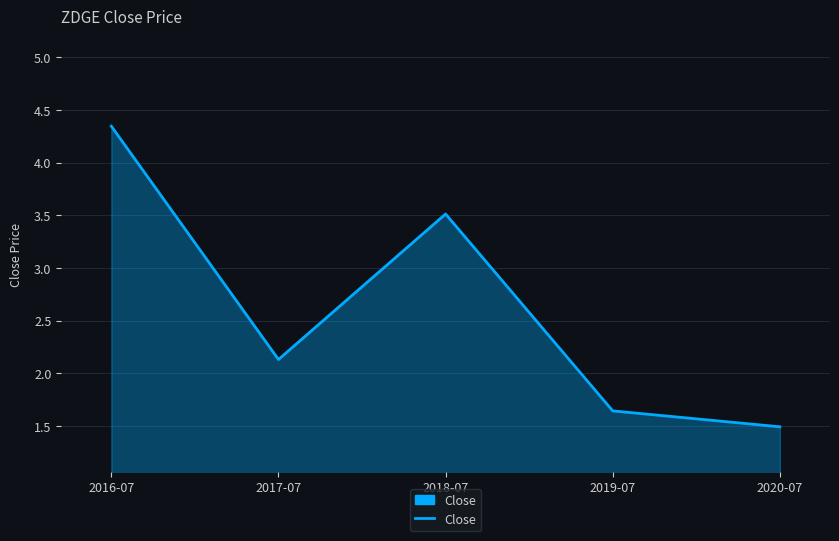

How many values are below 2?

2